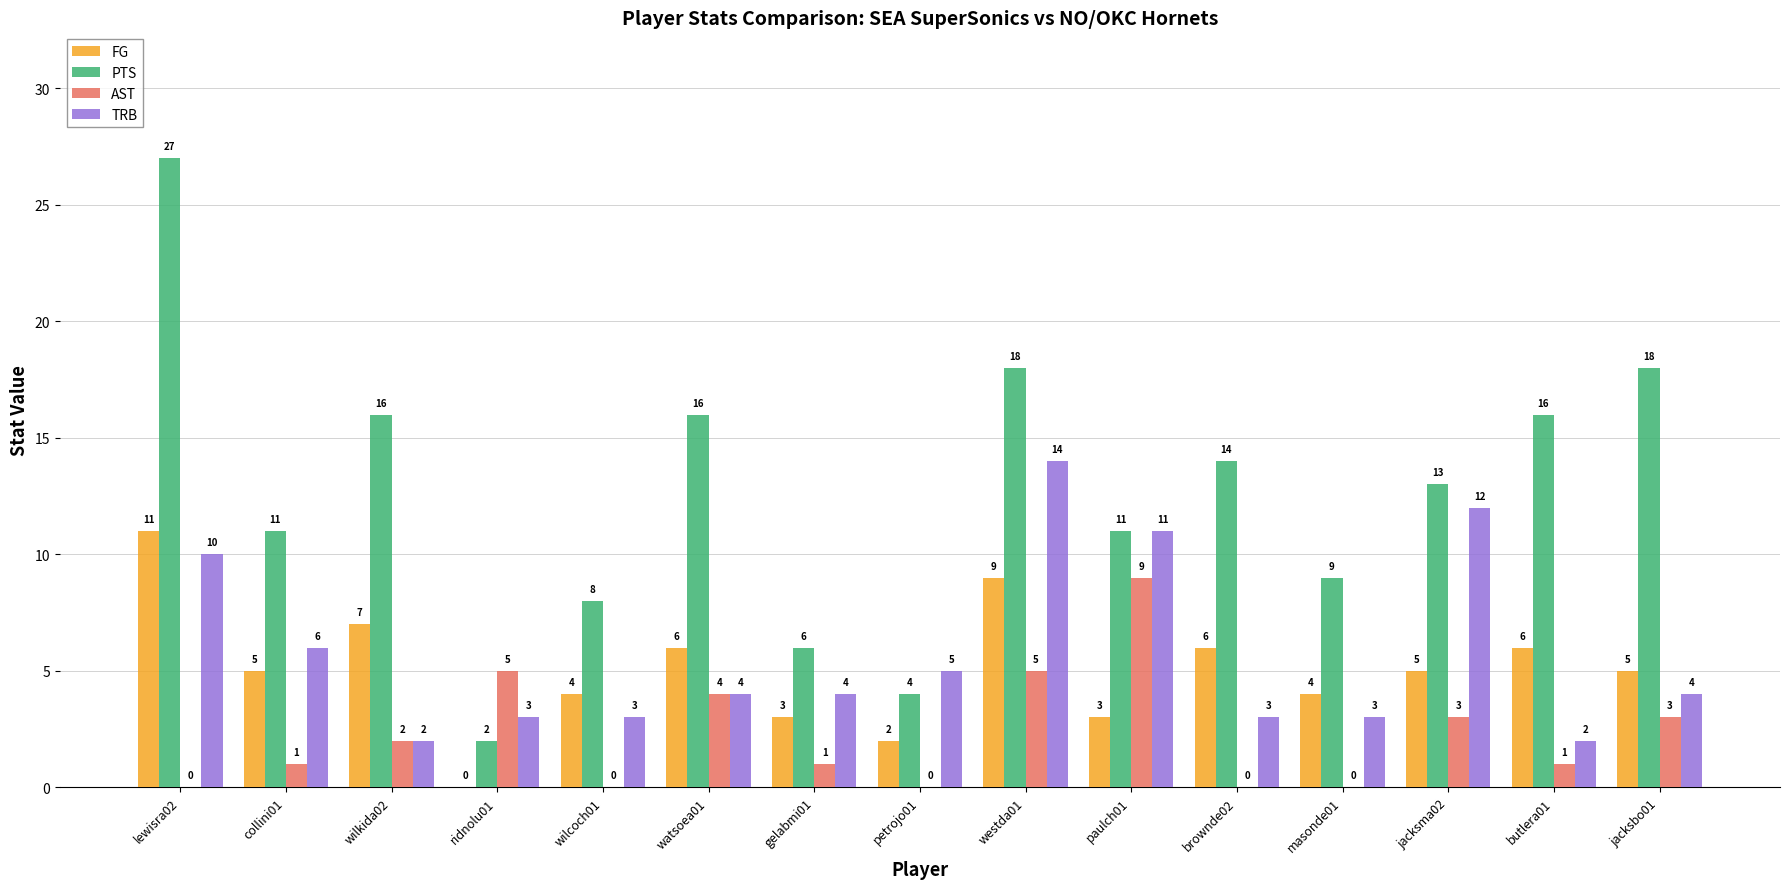

Which series has the largest total across all categories?

PTS